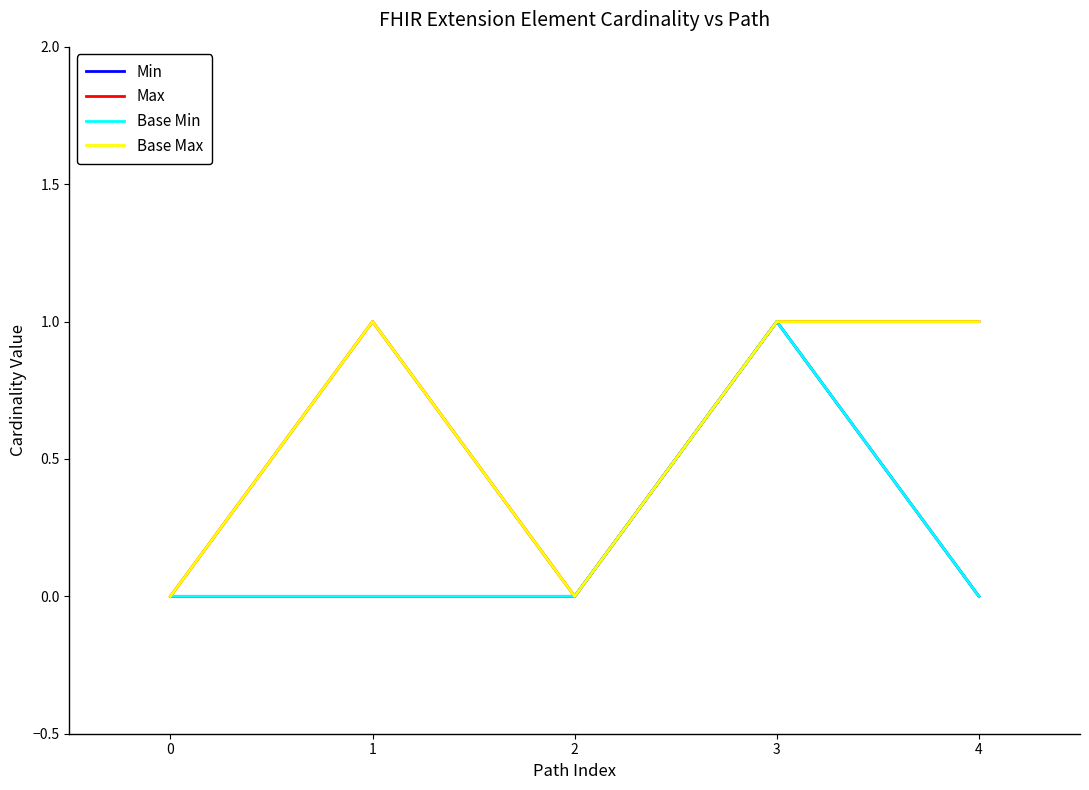

What is the sum of all Base Min values?

1